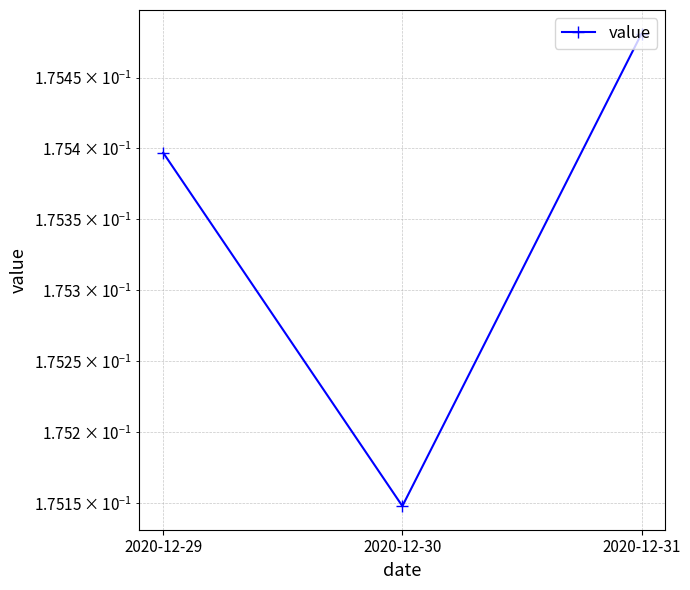

What is the maximum value shown in the chart?

0.2